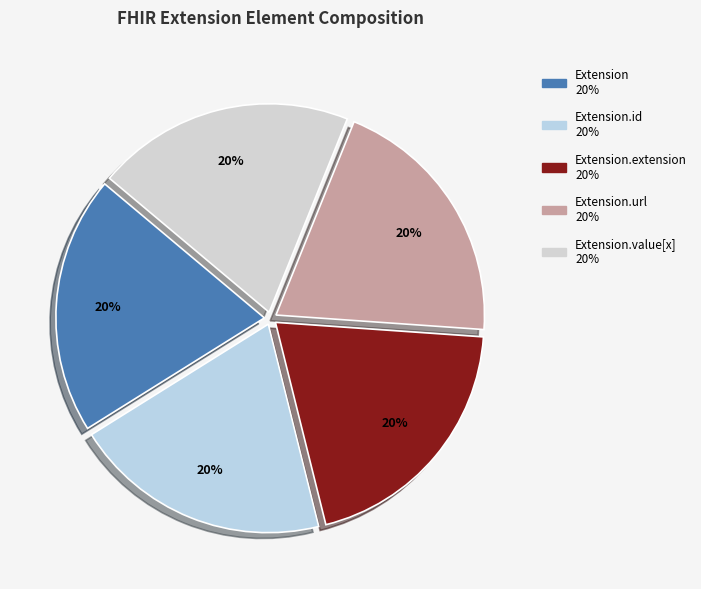

How many segments does this pie chart have?

5